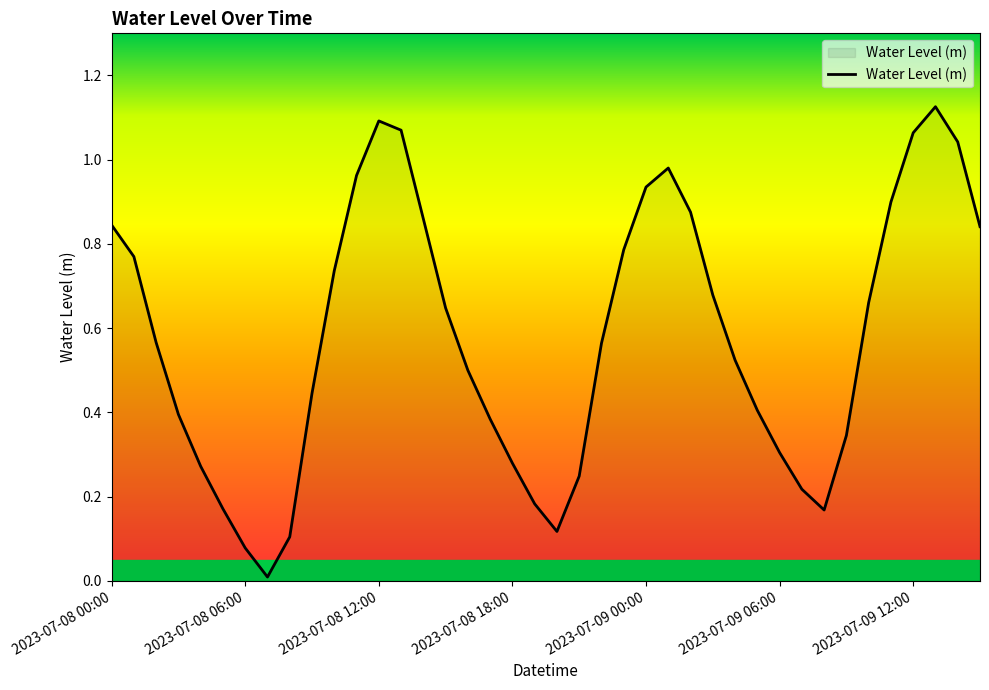

Reading right to left, what are all the values shown in this chart?

0.8	1.0	1.1	1.1	0.9	0.7	0.3	0.2	0.2	0.3	0.4	0.5	0.7	0.9	1.0	0.9	0.8	0.6	0.2	0.1	0.2	0.3	0.4	0.5	0.6	0.9	1.1	1.1	1.0	0.7	0.4	0.1	0.0	0.1	0.2	0.3	0.4	0.6	0.8	0.8